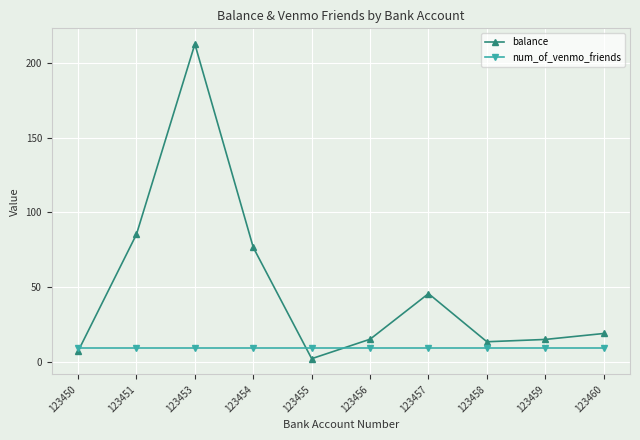

In balance, how many points are lower than both neighbors (excluding endpoints)?

2